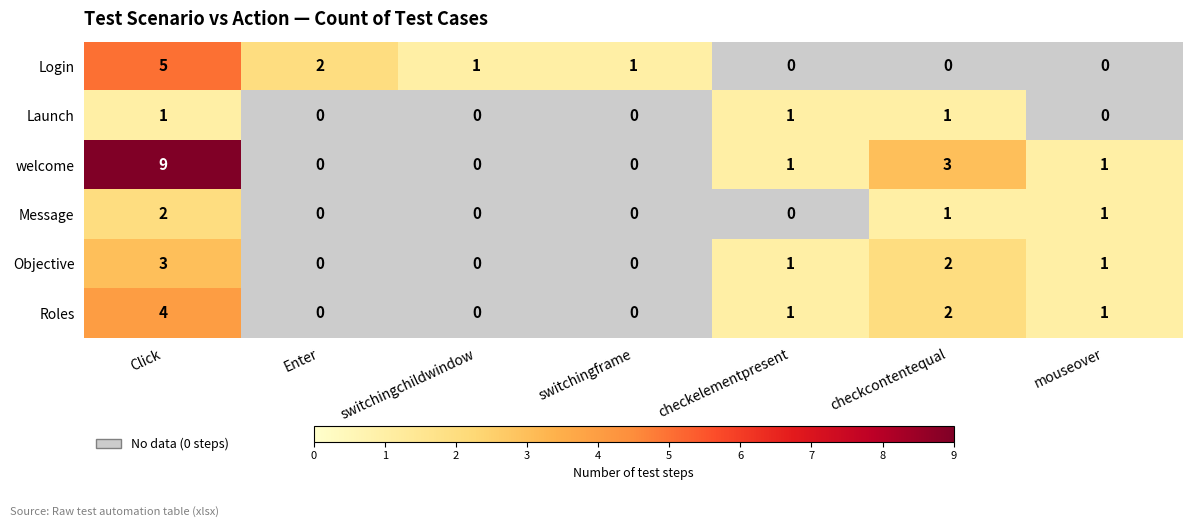

True or false: Message has a value of 3 at Click.

False